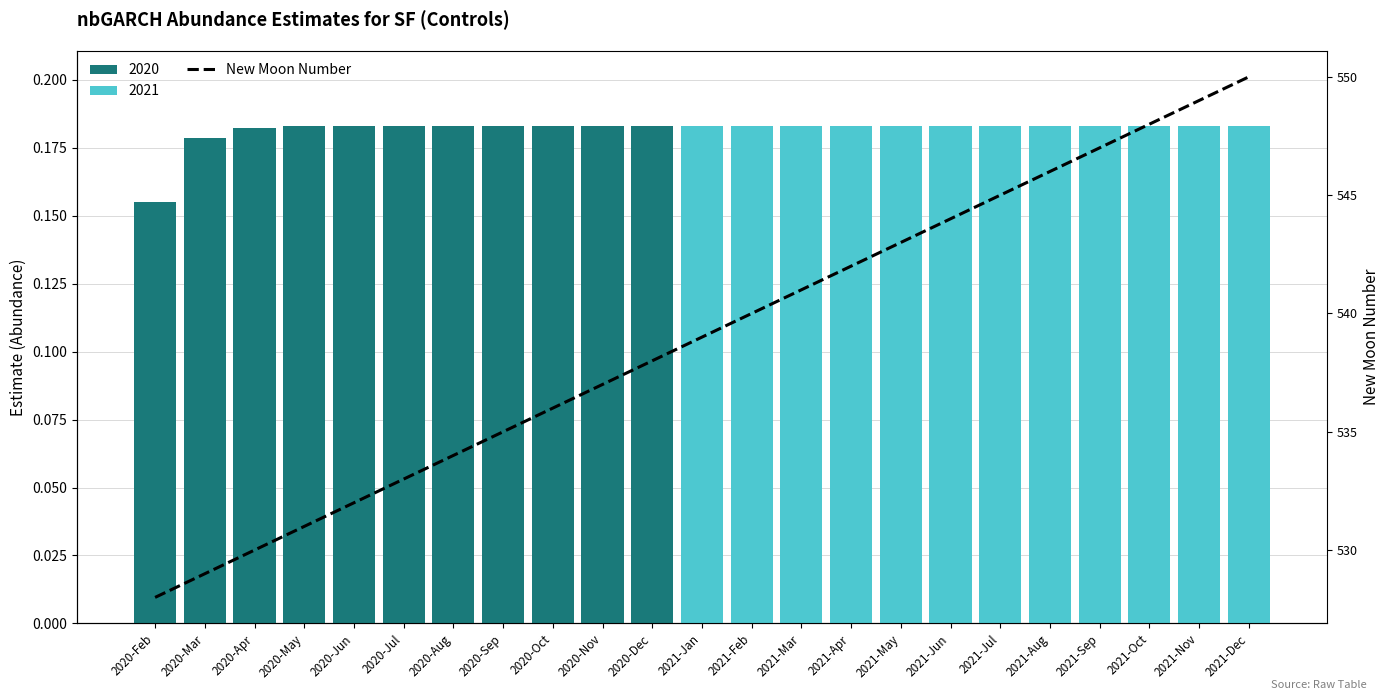

True or false: the data shows 531 at 2020-May.

True